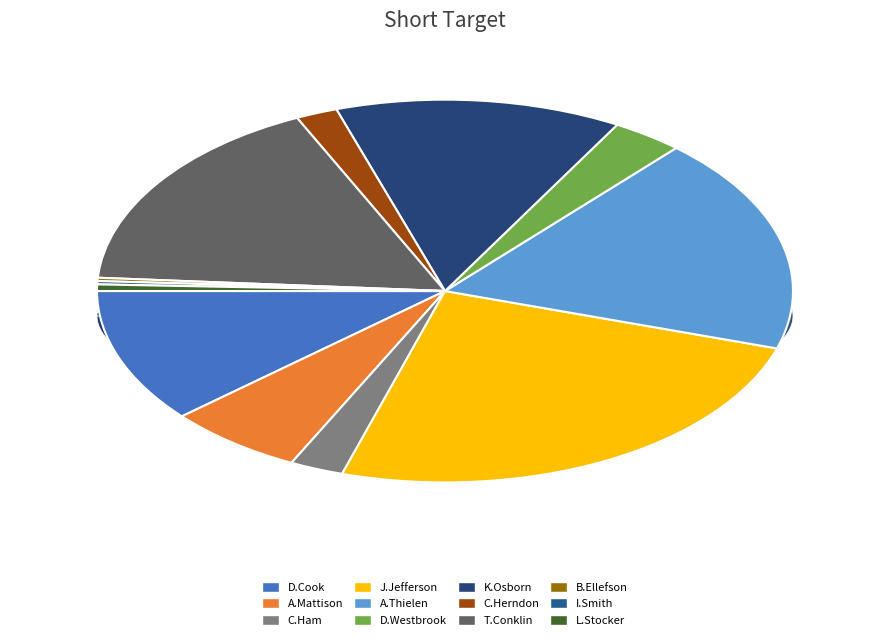

To the nearest percent, what is the difference between the C.Ham and L.Stocker slice percentages?

2%